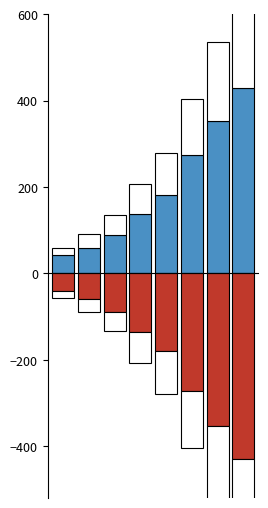

How many bars are there in each group?

4